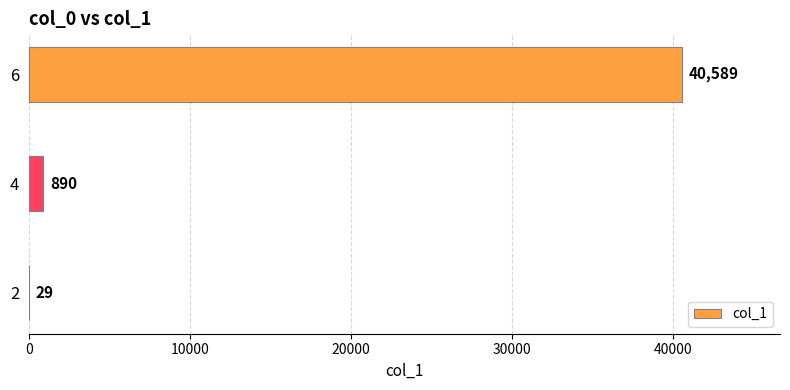

Which label corresponds to the largest value in the chart?

6